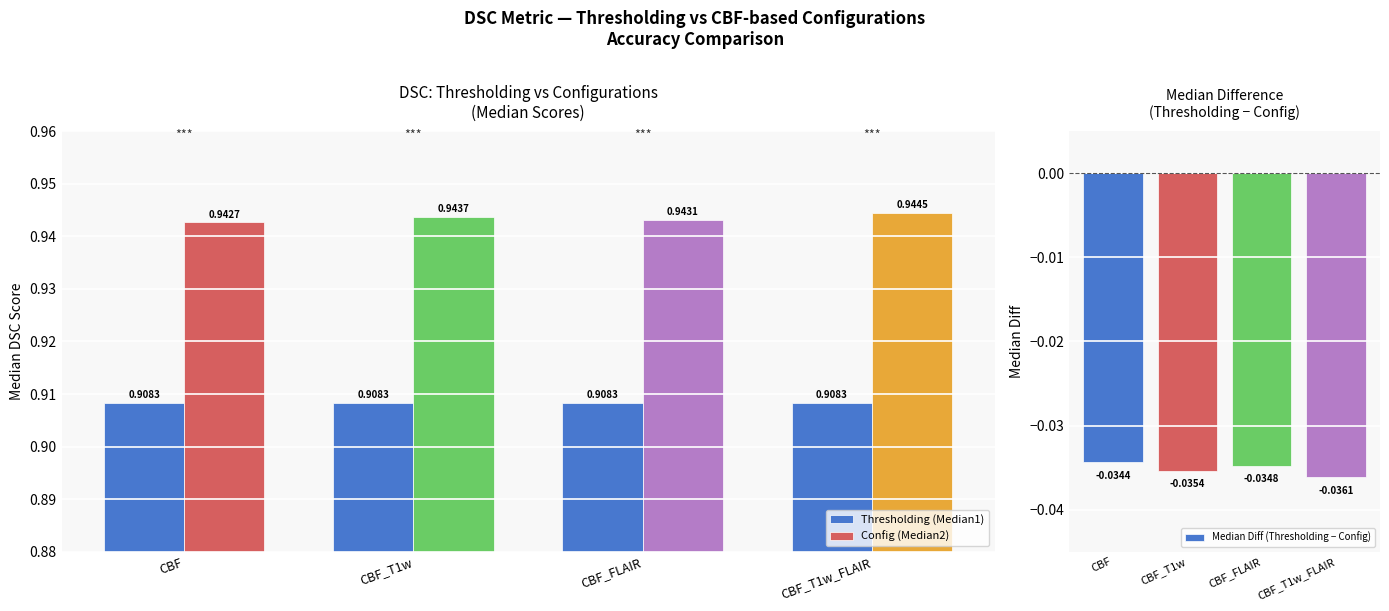

Rank the series by their maximum value, from lowest to highest.

Median Diff (Thresholding − Config), Thresholding (Median1), Config (Median2)